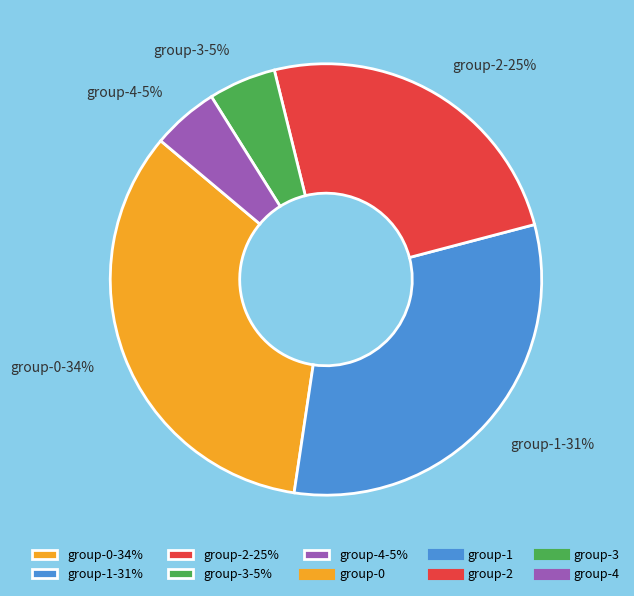

Between group-0-34% and group-3-5%, which is larger?

group-0-34%